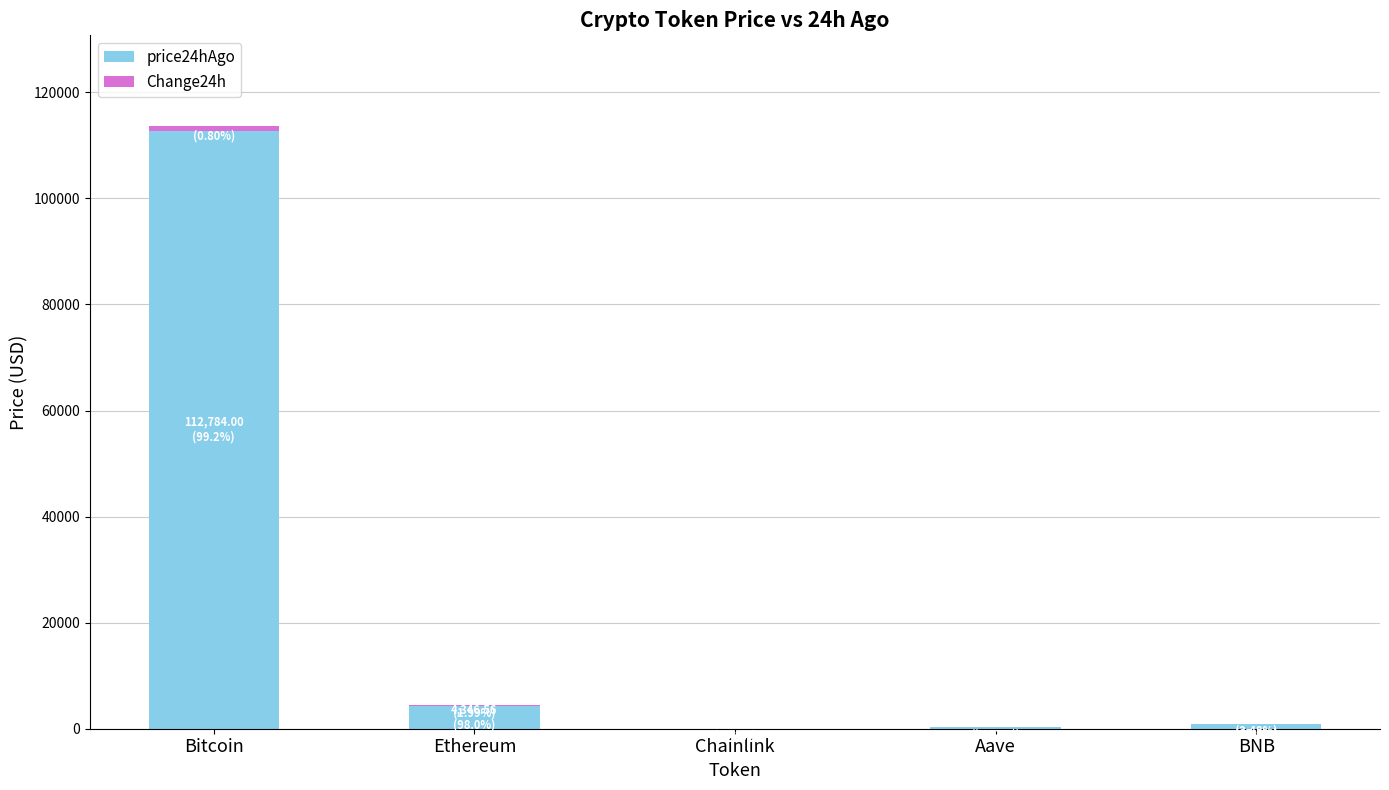

The value of Change24h at Bitcoin is 1320.2. True or false?

False